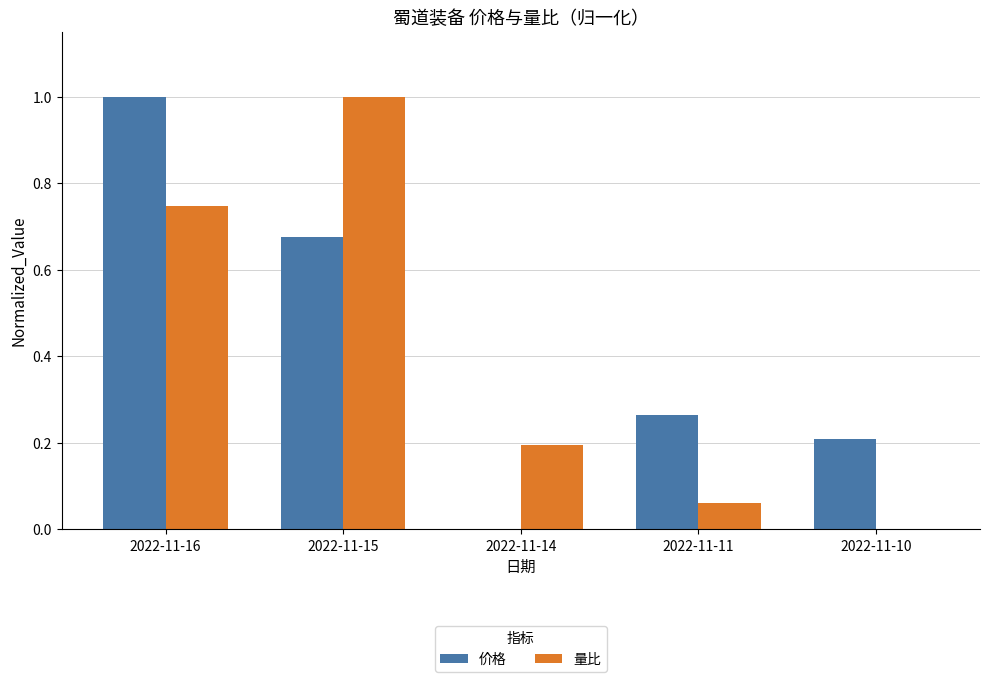

Does the chart contain stacked bars?

No